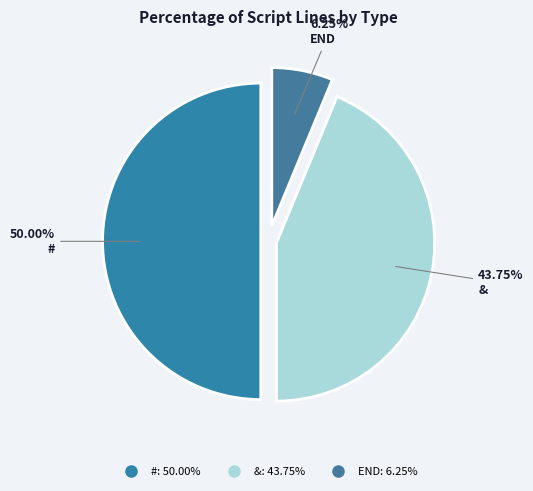

Which slice is the largest?

#